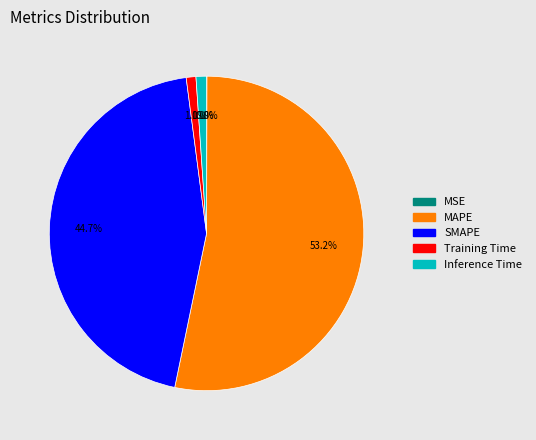

What is the majority slice?

MAPE